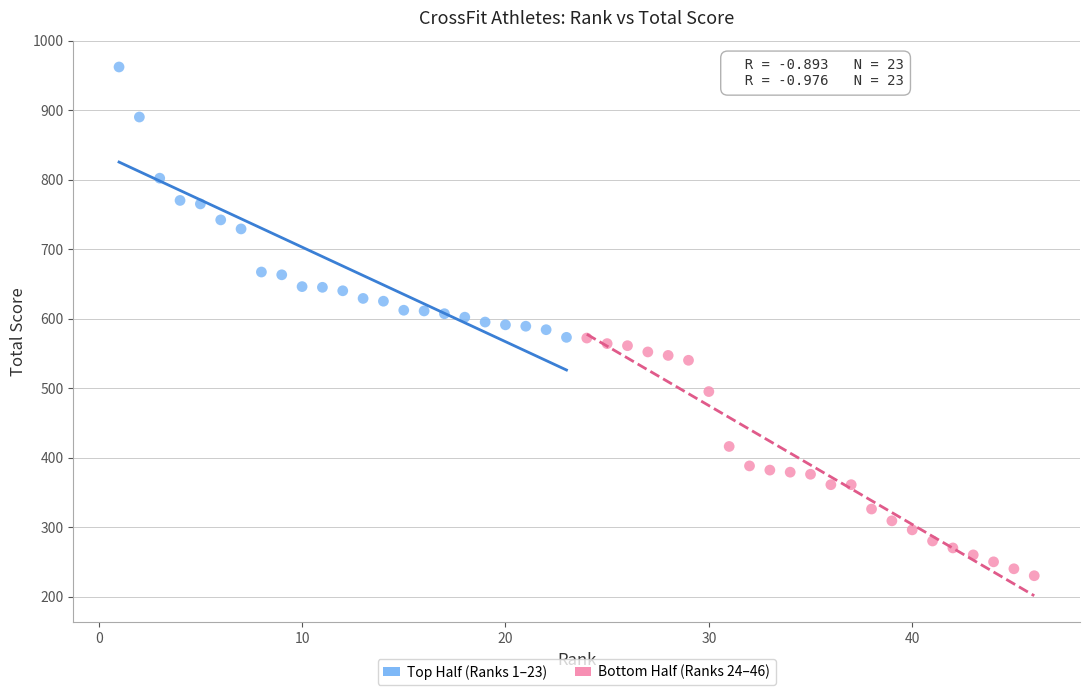

Which series reaches the minimum Y coordinate?

Bottom Half (Ranks 24–46)